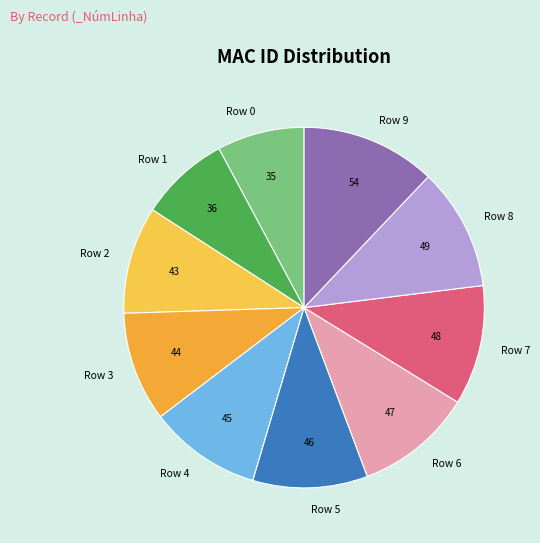

True or false: Row 1 accounts for 2% of the total.

False